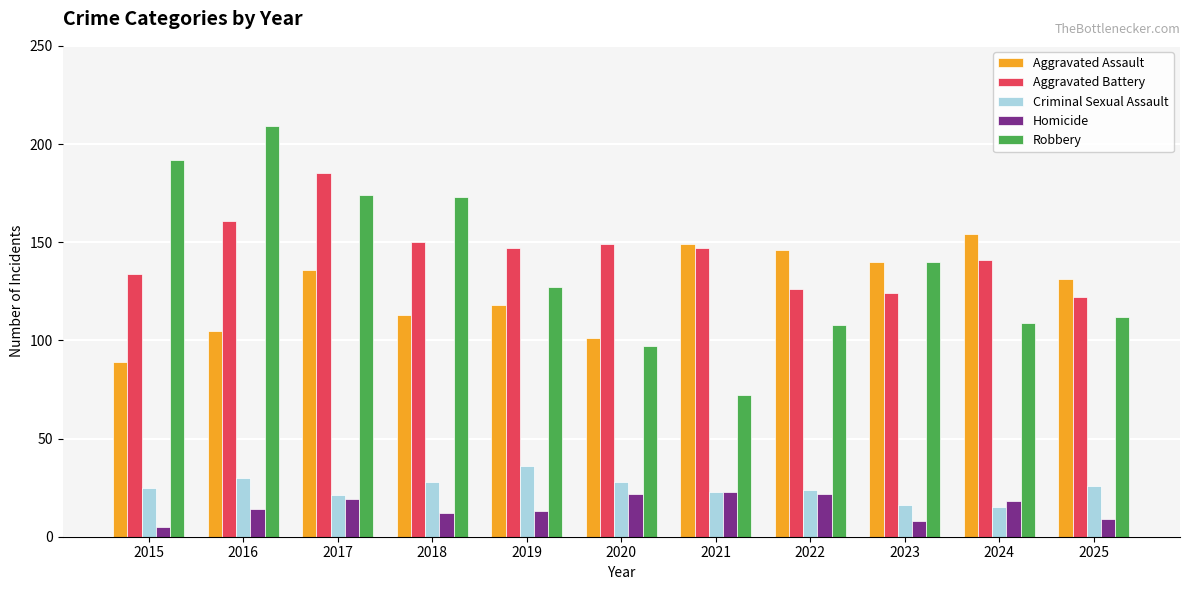

Which series changed the most between 2022 and 2024?

Aggravated Battery